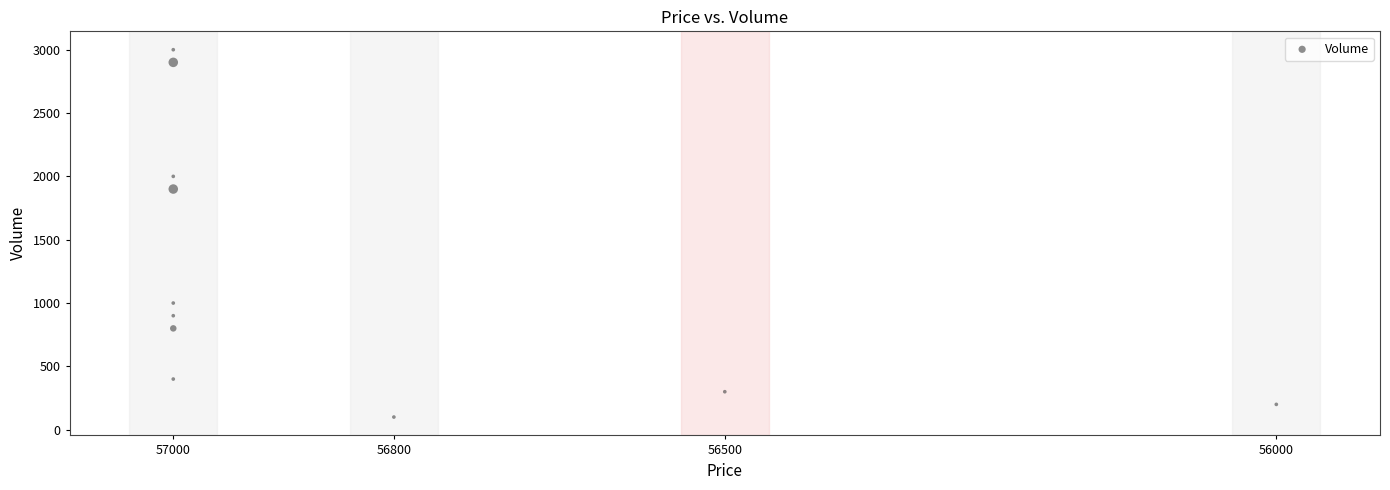

What Y value in the scatter plot is closest to 1550?

1900